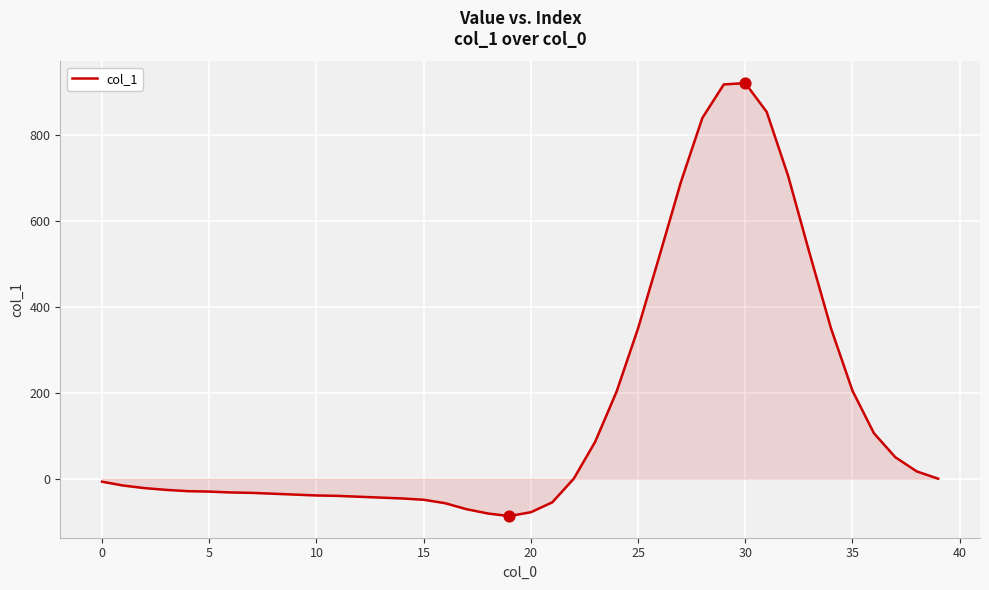

What is the difference between the maximum and minimum values?

1008